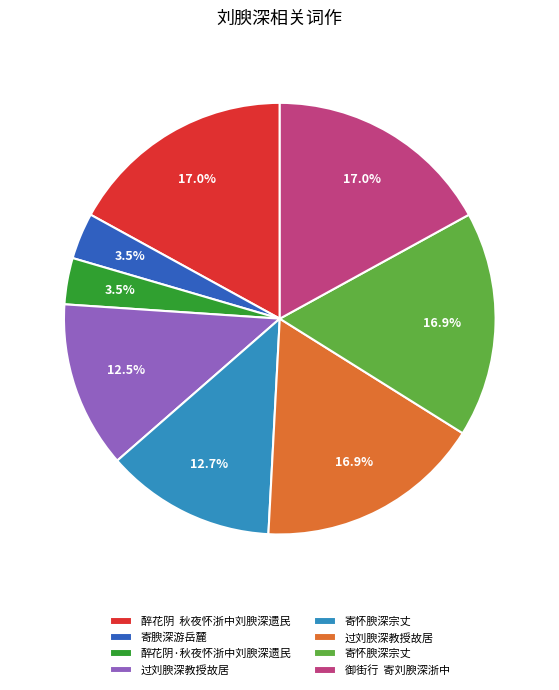

How many slices are in this pie chart?

8